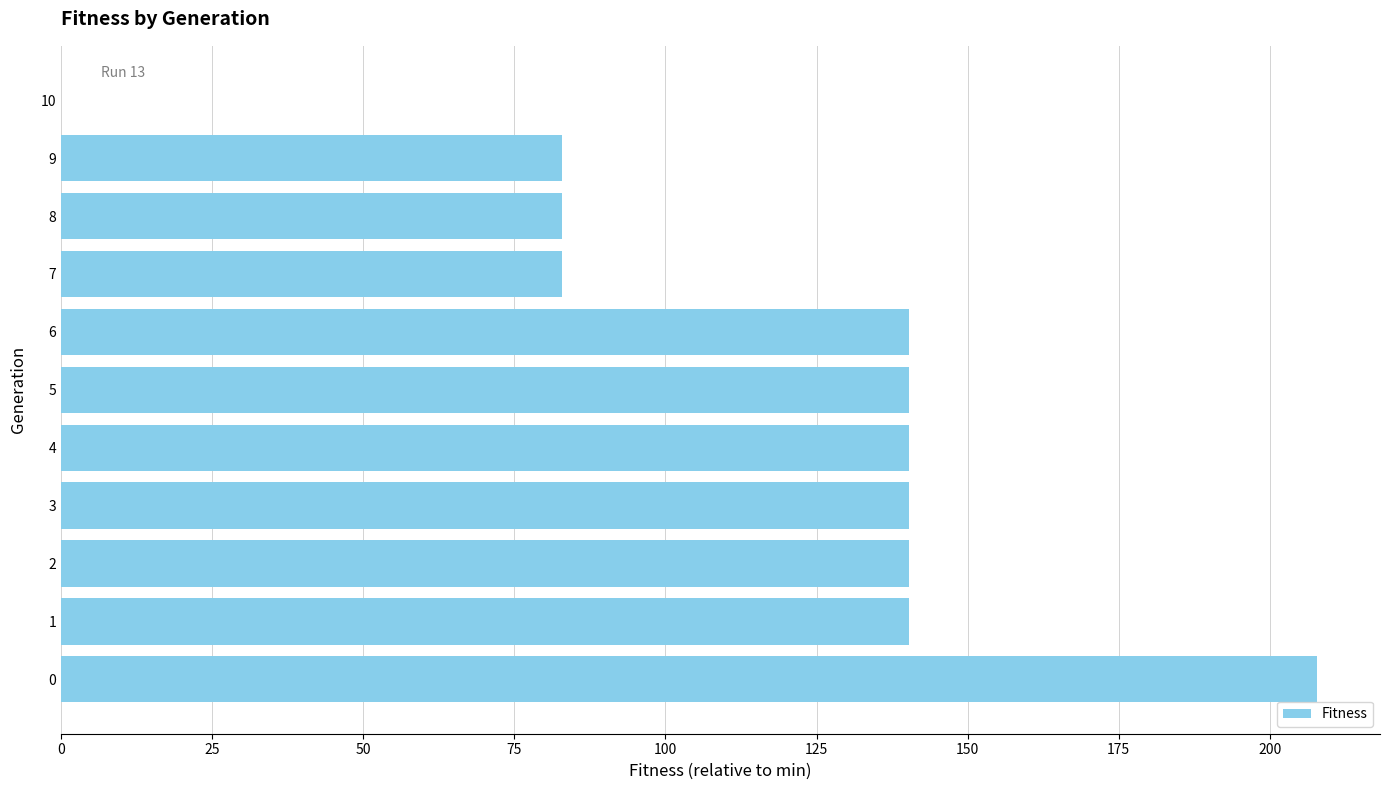

What is the sum of all values?

1298.3